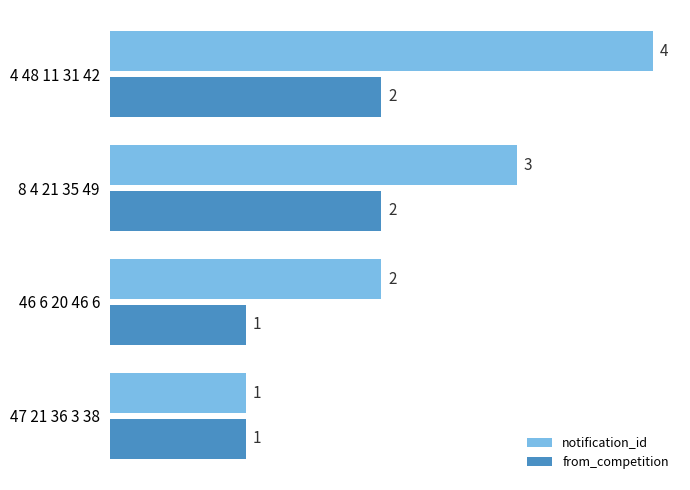

List the series in order of their overall mean, lowest first.

from_competition, notification_id